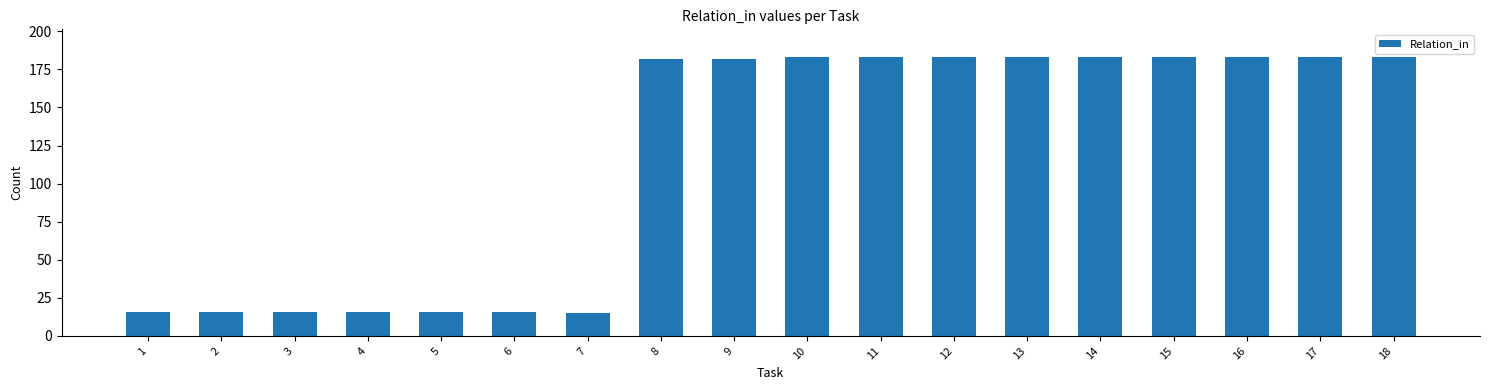

What is the change in value from 5 to 15?

+167